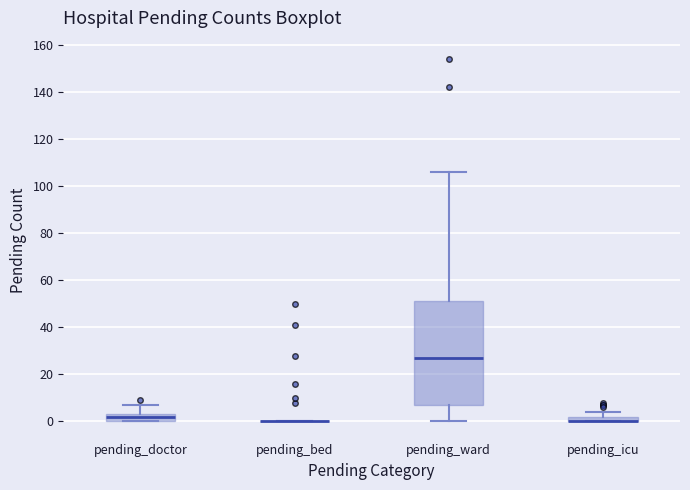

Which box is the tallest, from its lower edge to its upper edge?

pending_ward